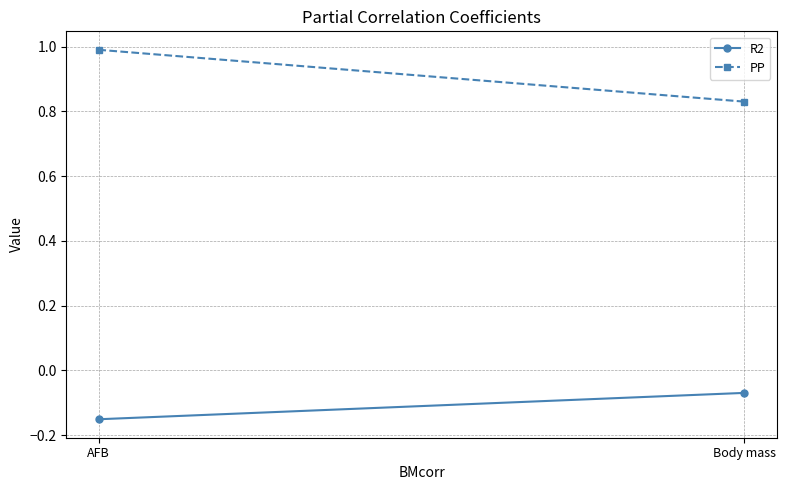

What is the label of the 2nd point from the right?

Body mass